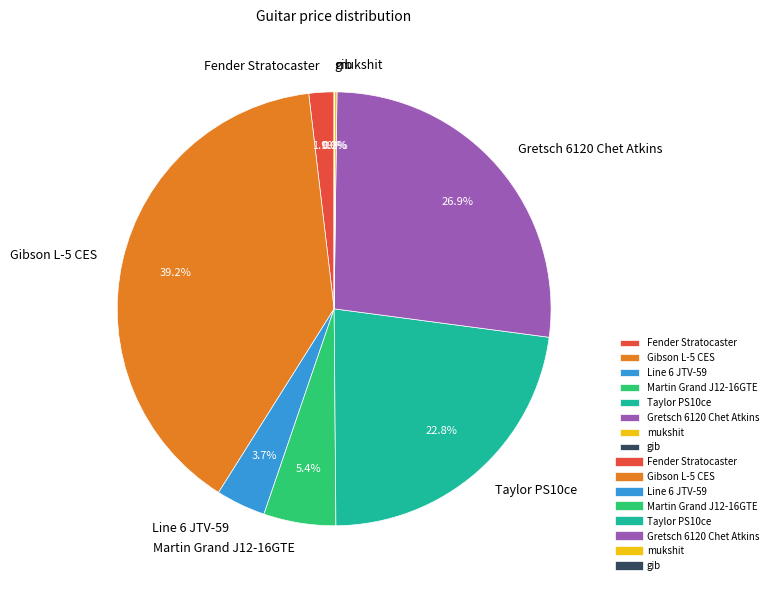

The Gretsch 6120 Chet Atkins slice represents 13% of the pie. True or false?

False